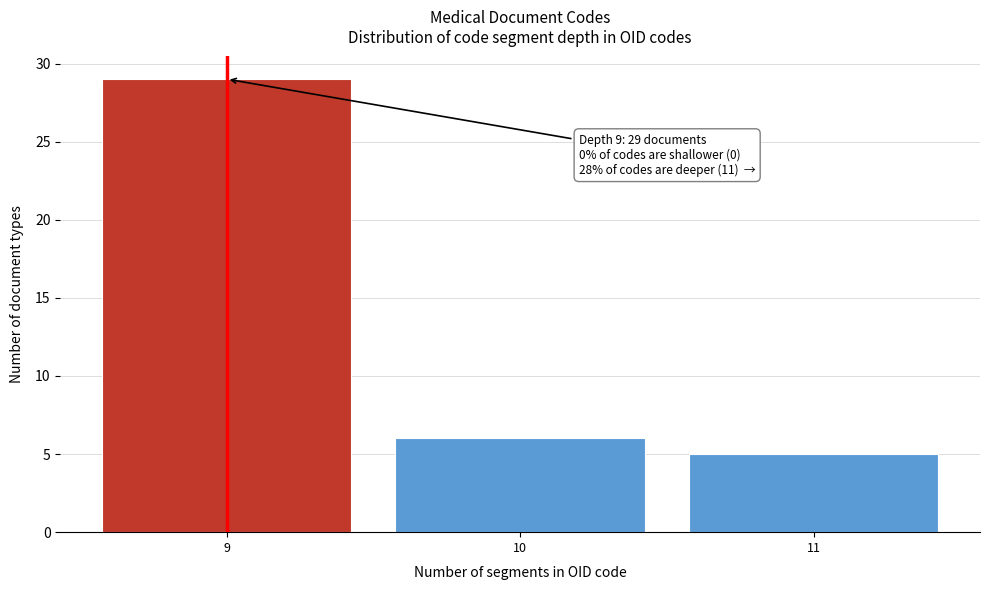

Reading left to right, list all the values displayed in this chart.

29	6	5